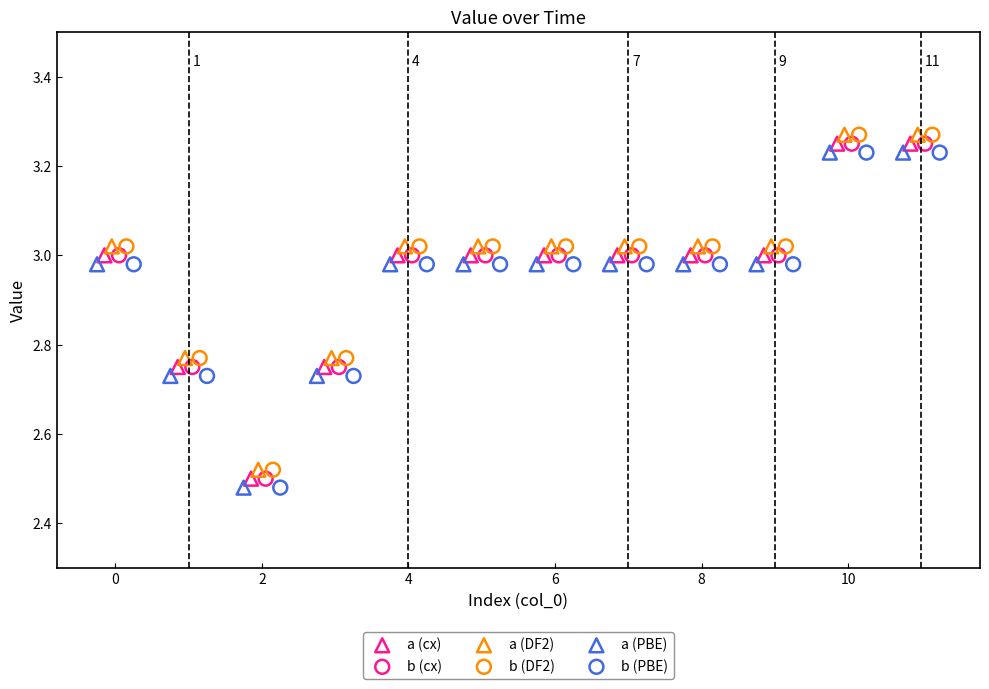

What are all the series names shown in the legend?

a (cx), b (cx), a (DF2), b (DF2), a (PBE), b (PBE)